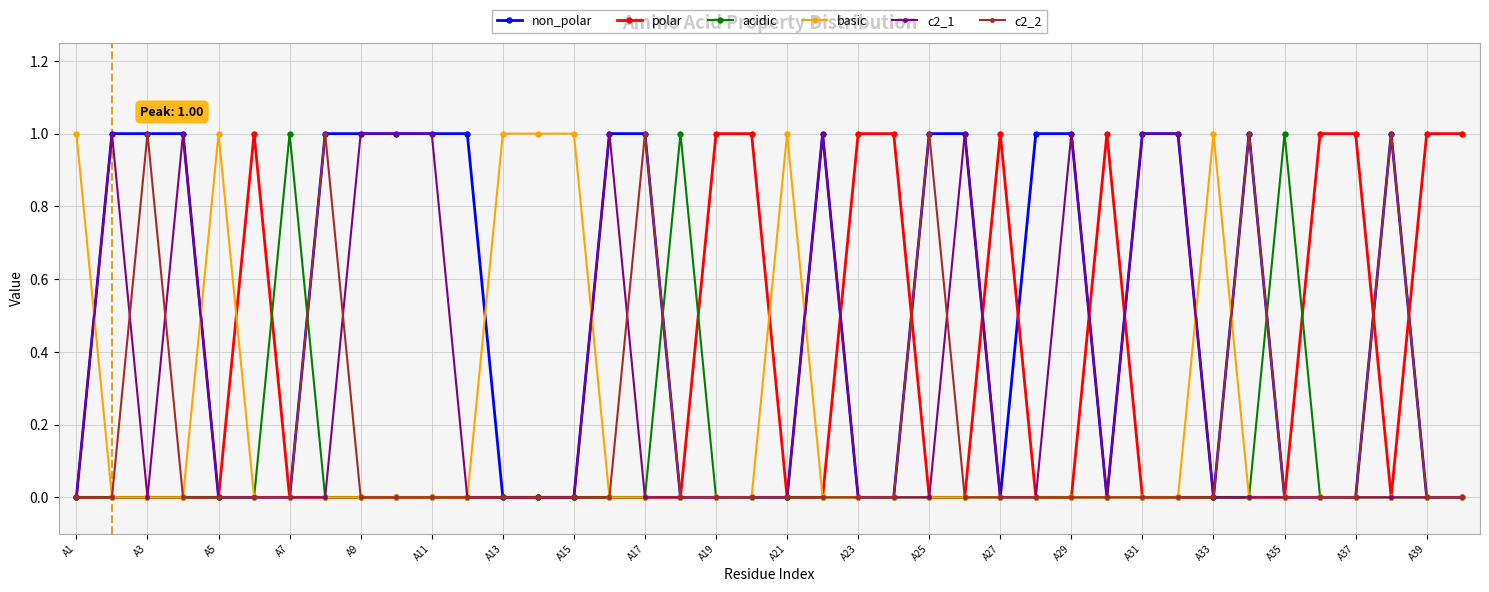

What is the value of the basic point at the 21st from the left?

1